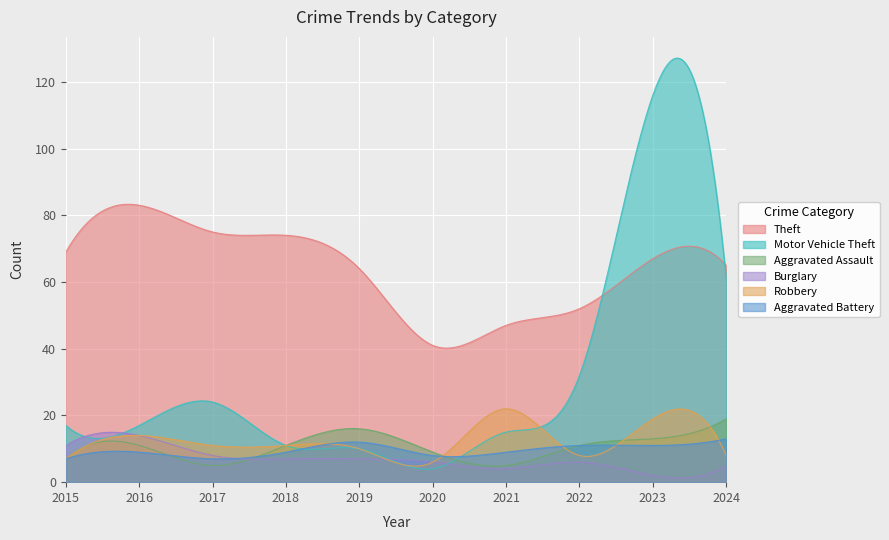

Read the Theft value at 2015, to the nearest 5.

70